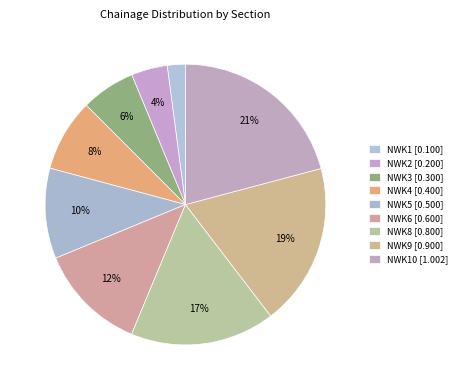

To the nearest percent, what is the average slice percentage?

11%